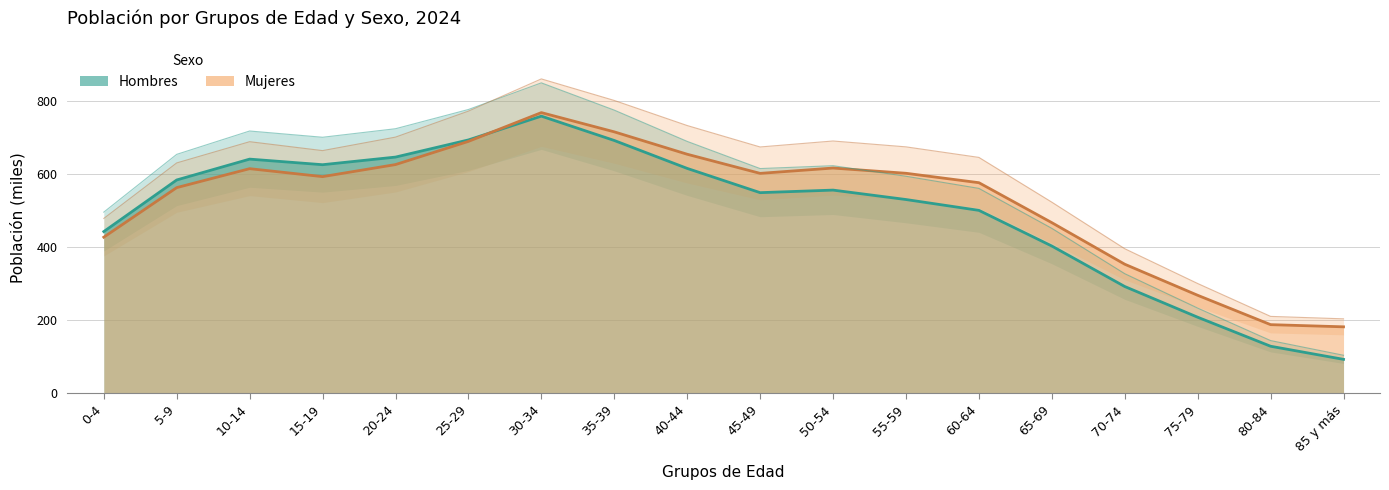

How many interior local valleys does the Mujeres series have?

2